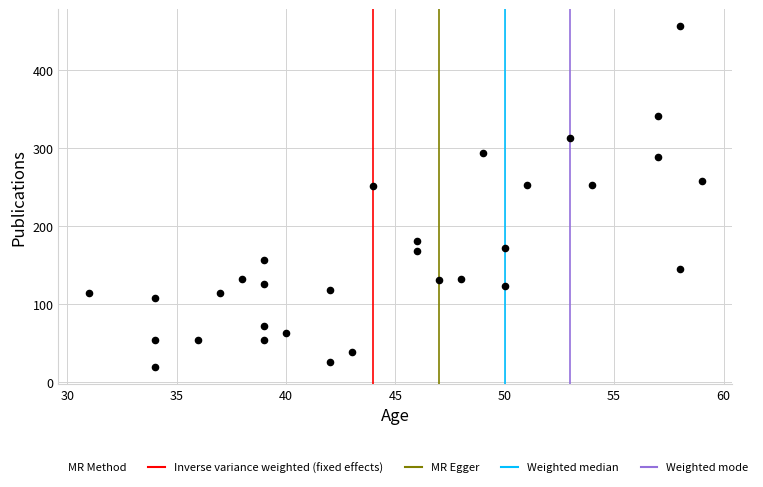

What is the range of Y values (max minus min)?

437